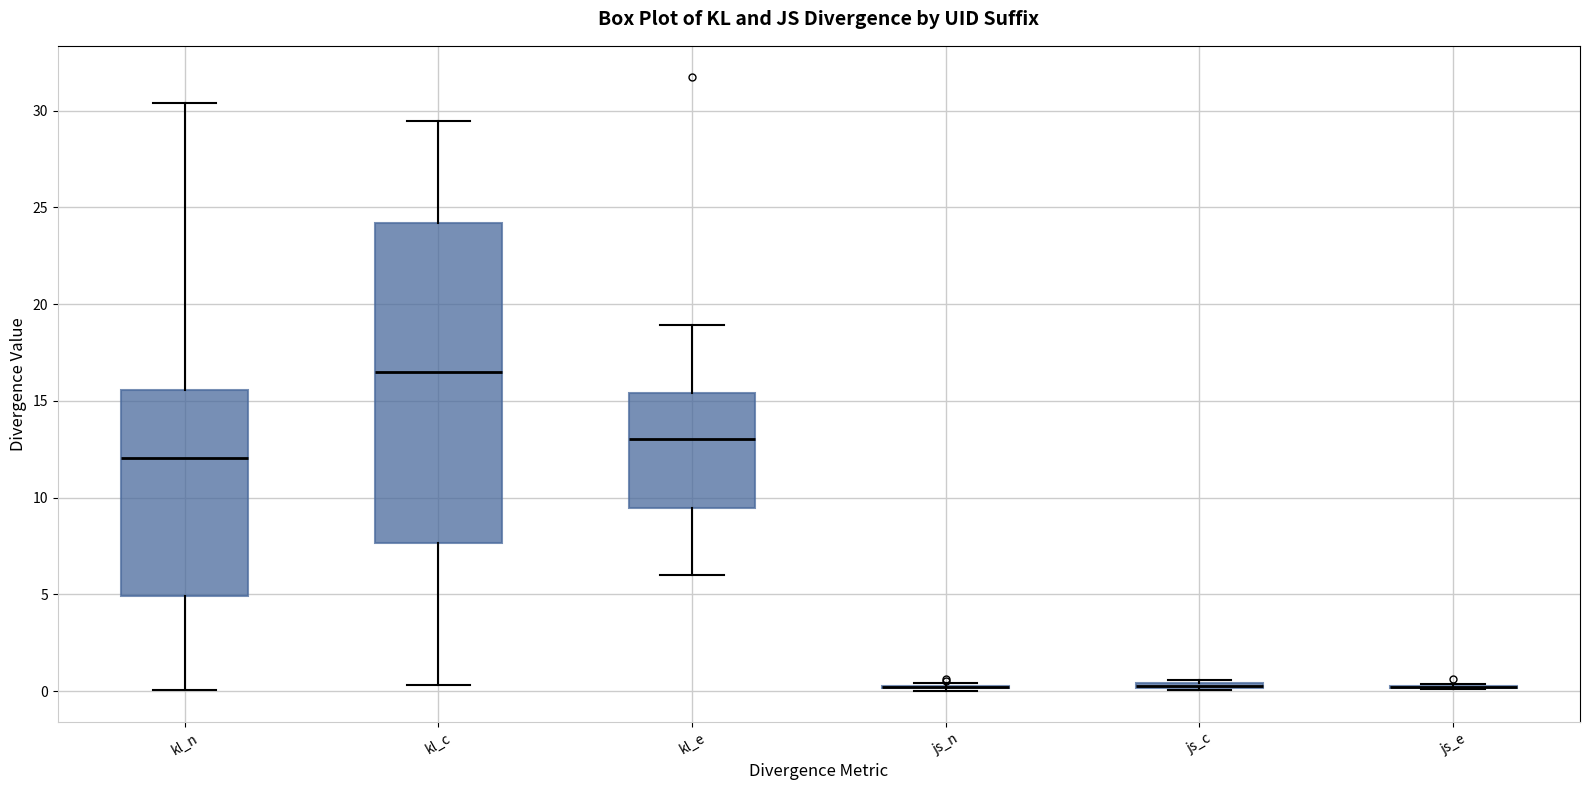

Where does the lower whisker of the box for kl_n end on the y-axis? The values are not printed on the chart, so give them approximately, as read against the axis.

0.0